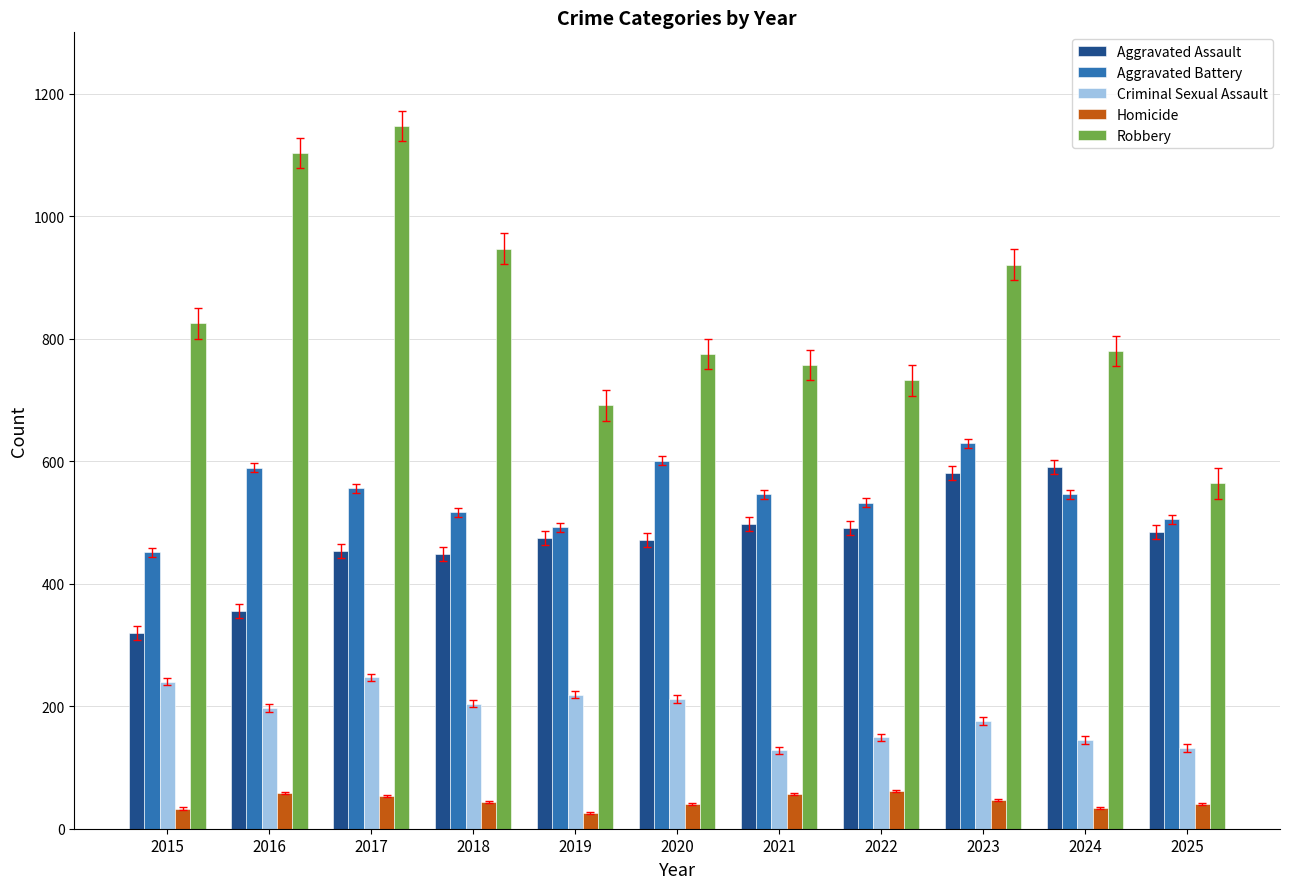

Is the value of Criminal Sexual Assault at 2019 greater than the value of Aggravated Battery at 2020?

No